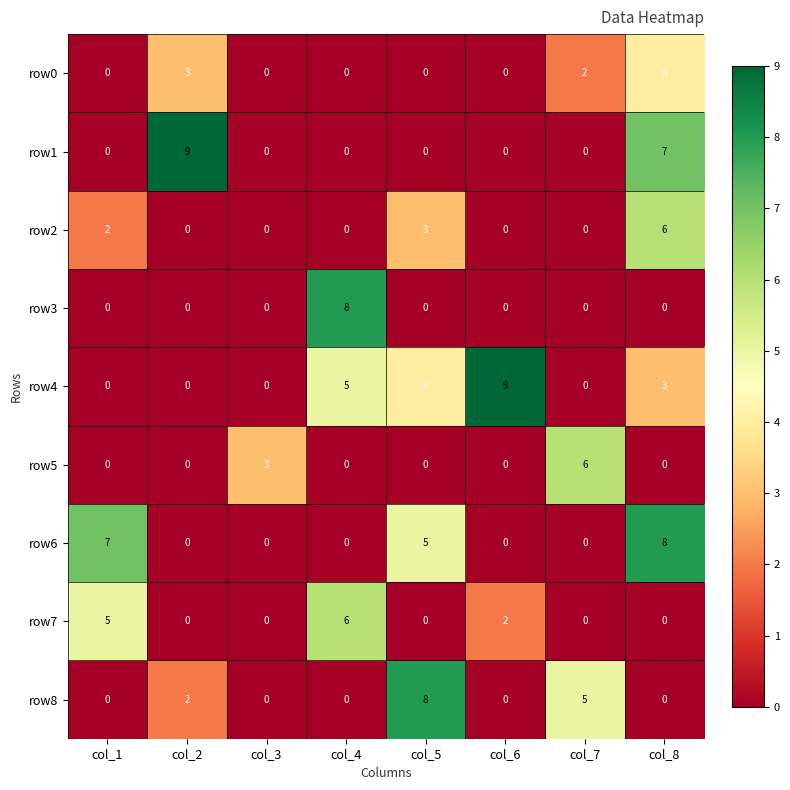

What is the greatest value displayed?

9